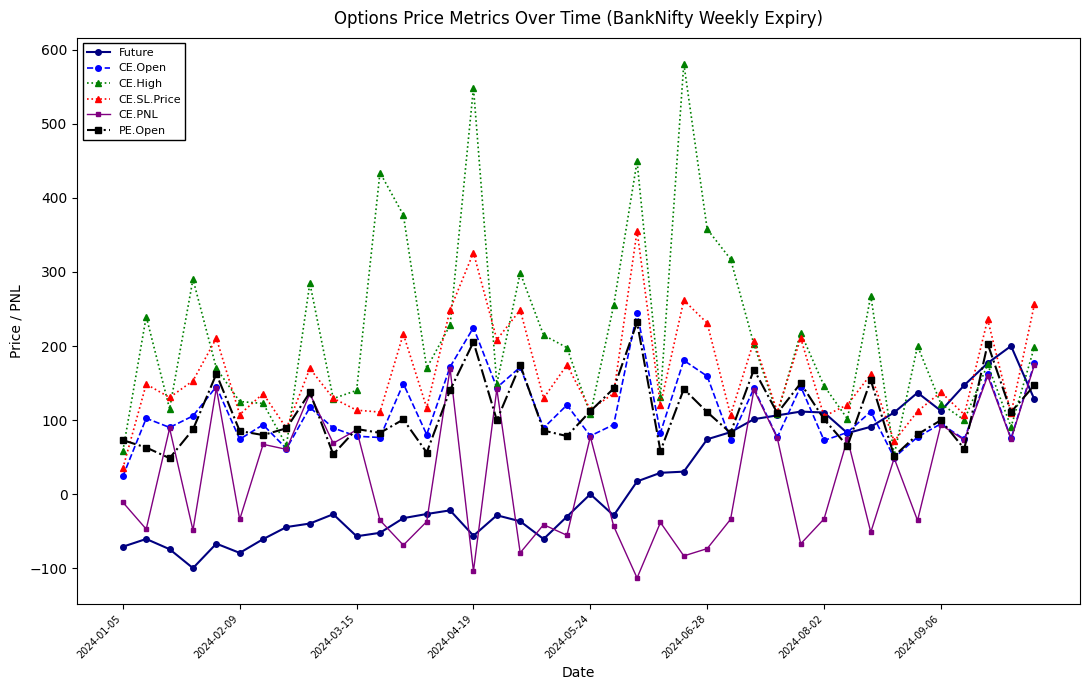

True or false: CE.PNL and CE.SL.Price intersect in this chart.

False